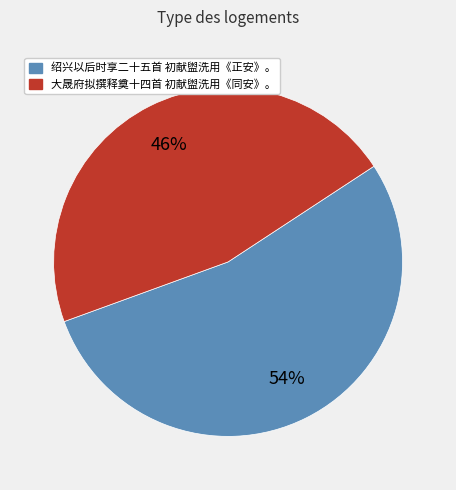

Is the sum of 绍兴以后时享二十五首 初献盥洗用《正安》。 and 大晟府拟撰释奠十四首 初献盥洗用《同安》。 greater than half?

Yes